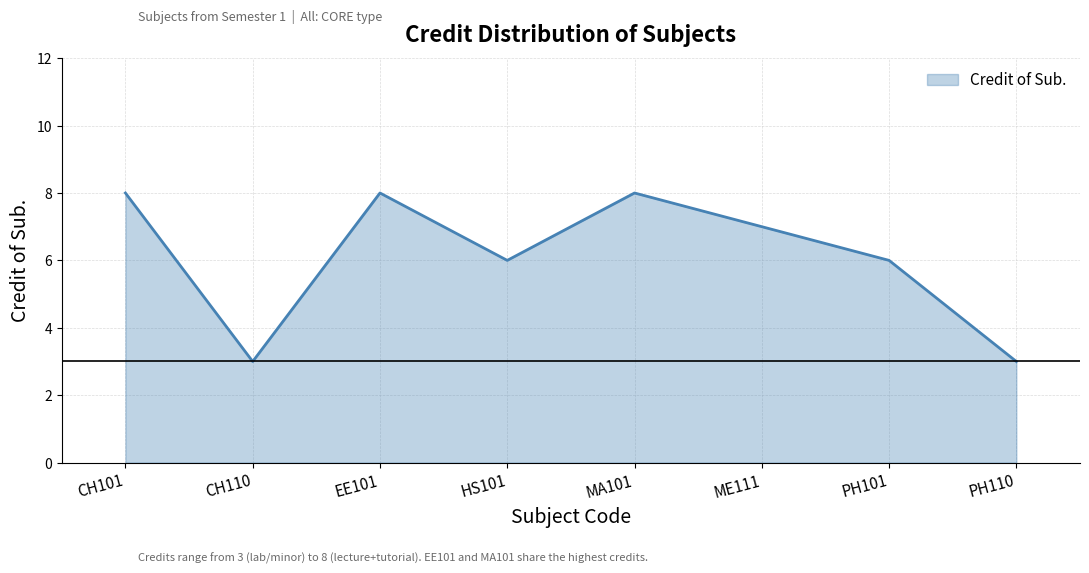

Reading left to right, extract all data points from this chart.

CH101=8	CH110=3	EE101=8	HS101=6	MA101=8	ME111=7	PH101=6	PH110=3